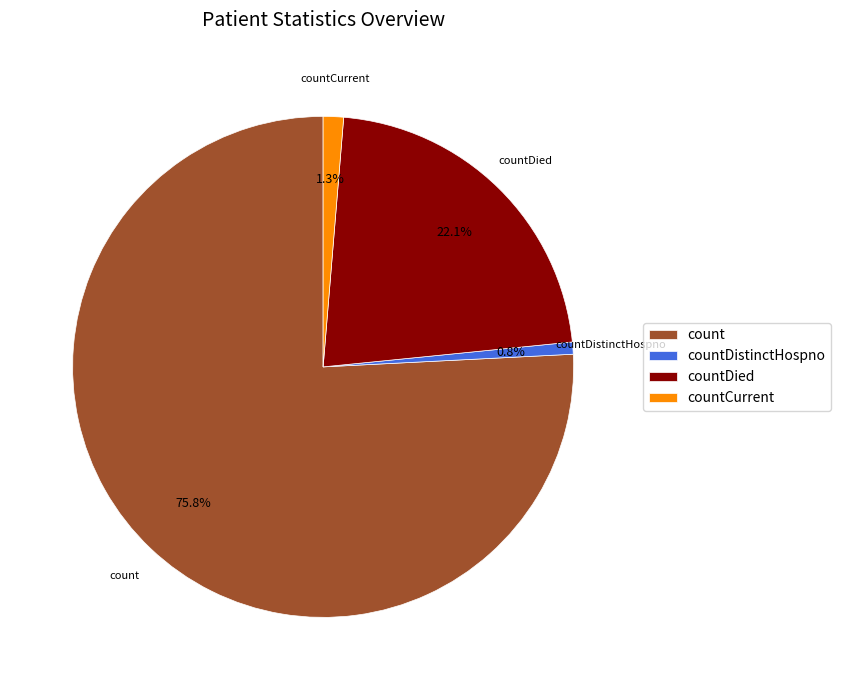

To the nearest percent, what portion does countCurrent represent?

1%